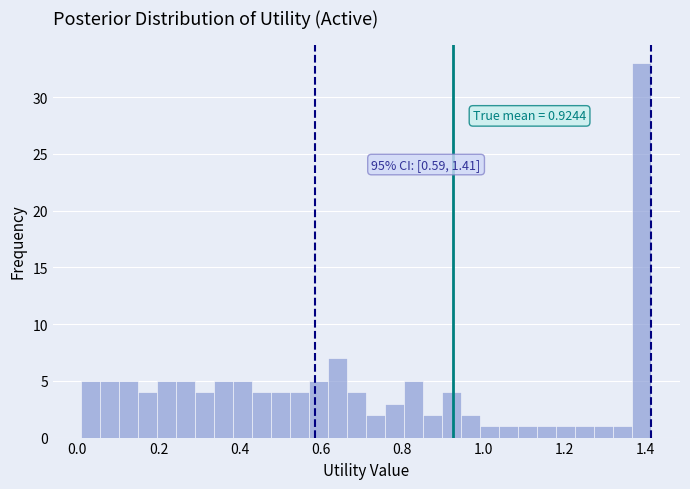

Read against the x-axis, roughly where is the centre of the tallest bar?

1.40